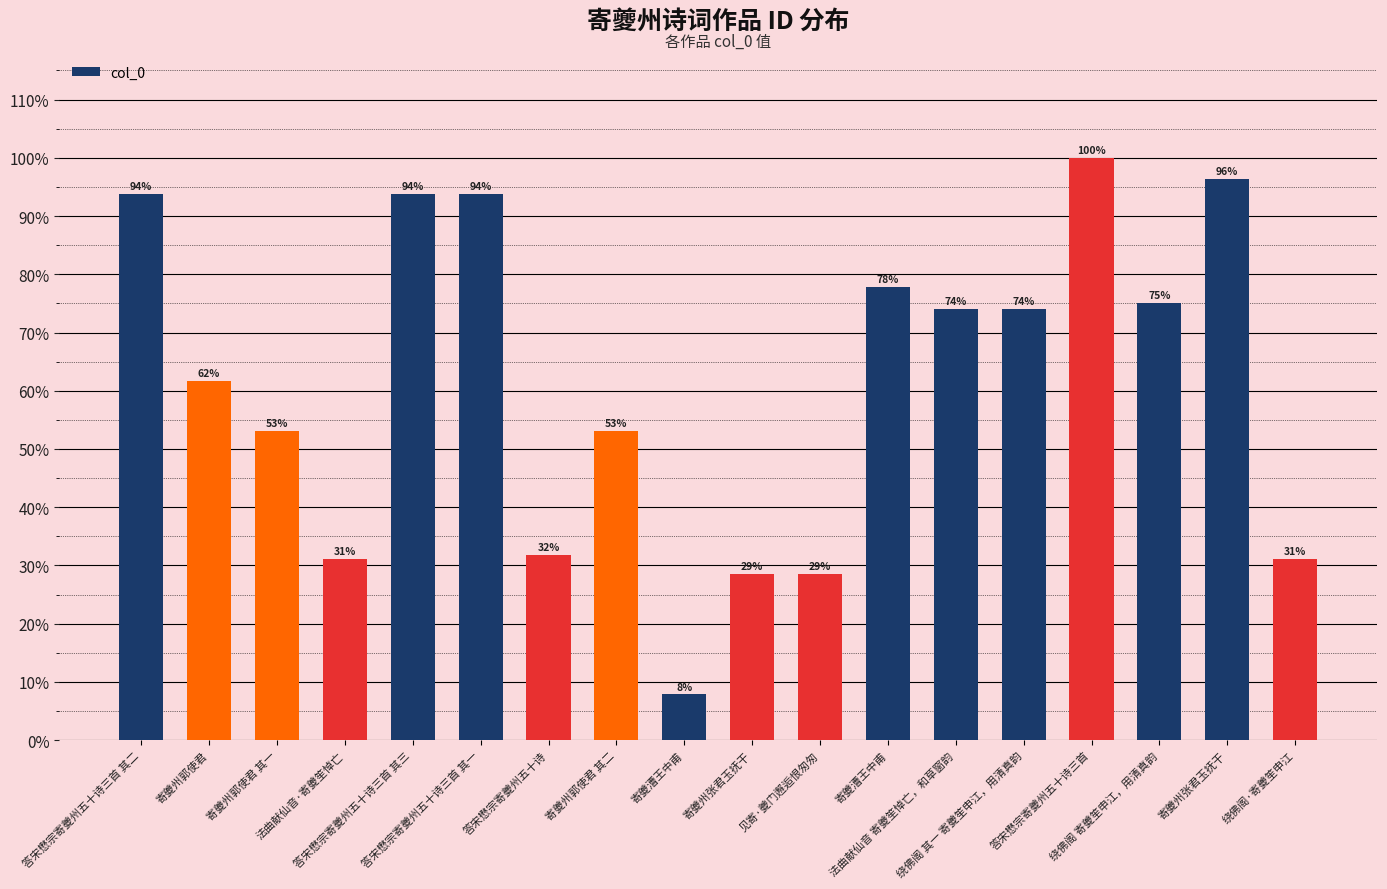

Reading left to right, what are all the values shown in this chart?

答宋懋宗寄夔州五十诗三首 其二=0.9	寄夔州郭使君=0.6	寄夔州郭使君 其一=0.5	法曲献仙音·寄夔笙悼亡=0.3	答宋懋宗寄夔州五十诗三首 其三=0.9	答宋懋宗寄夔州五十诗三首 其一=0.9	答宋懋宗寄夔州五十诗=0.3	寄夔州郭使君 其二=0.5	寄夔漕王中甫=0.1	寄夔州张君玉抚干=0.3	见寄·夔门邂逅恨匆匆=0.3	寄夔漕王中甫=0.8	法曲献仙音 寄夔笙悼亡，和草窗韵=0.7	绕佛阁 其一 寄夔笙申江，用清真韵=0.7	答宋懋宗寄夔州五十诗三首=1.0	绕佛阁 寄夔笙申江，用清真韵=0.8	寄夔州张君玉抚干=1.0	绕佛阁·寄夔笙申江=0.3